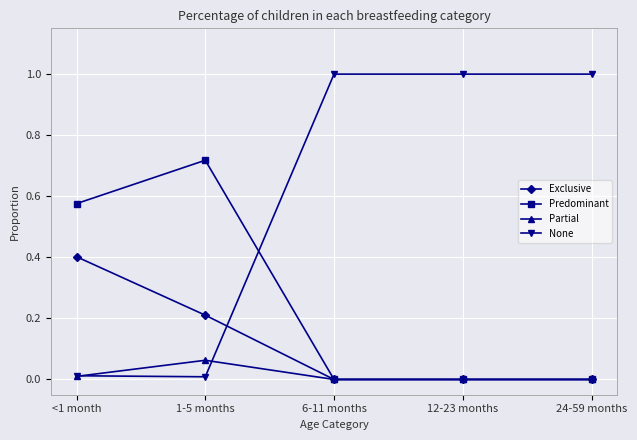

Where do Predominant and None first cross each other?

1-5 months and 6-11 months